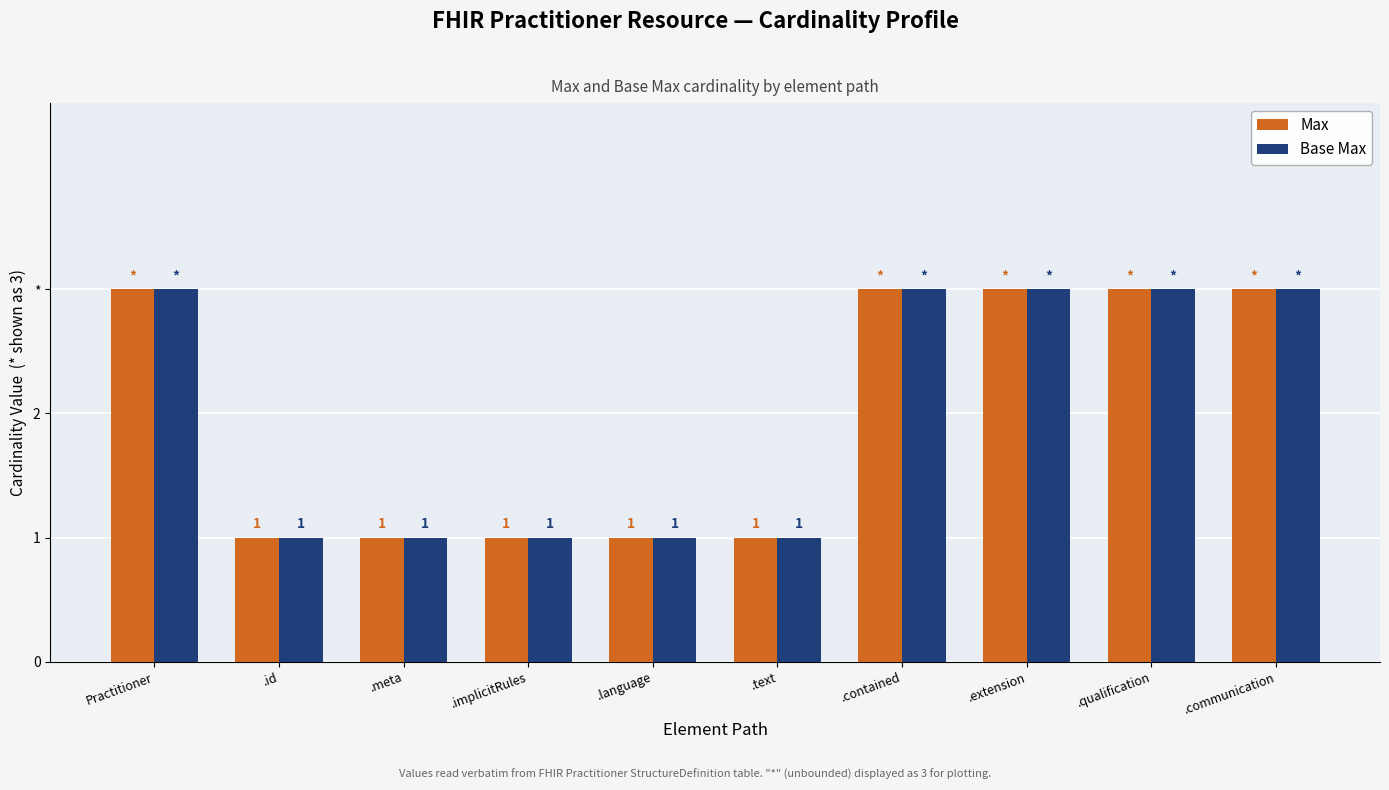

Does the chart contain stacked bars?

No